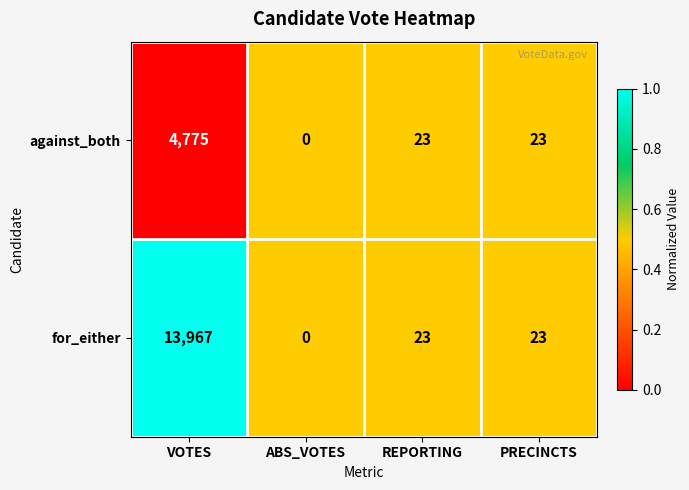

Reading left to right, extract all data points from this chart.

against_both: VOTES=4775	ABS_VOTES=0	REPORTING=23	PRECINCTS=23
for_either: VOTES=13967	ABS_VOTES=0	REPORTING=23	PRECINCTS=23